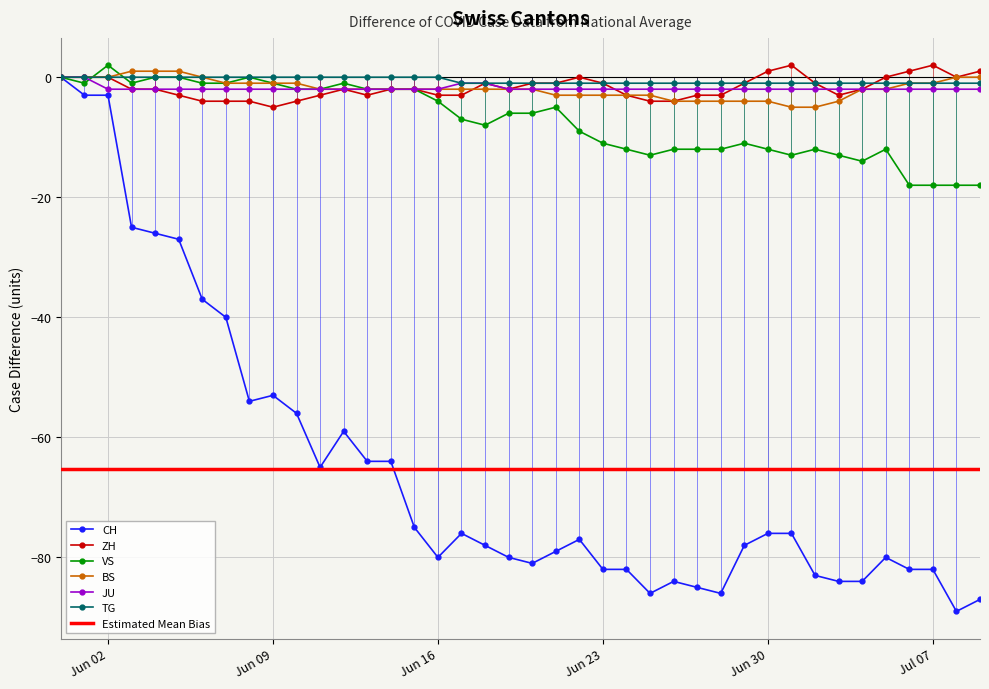

What is the lowest value of the BS series?

-5